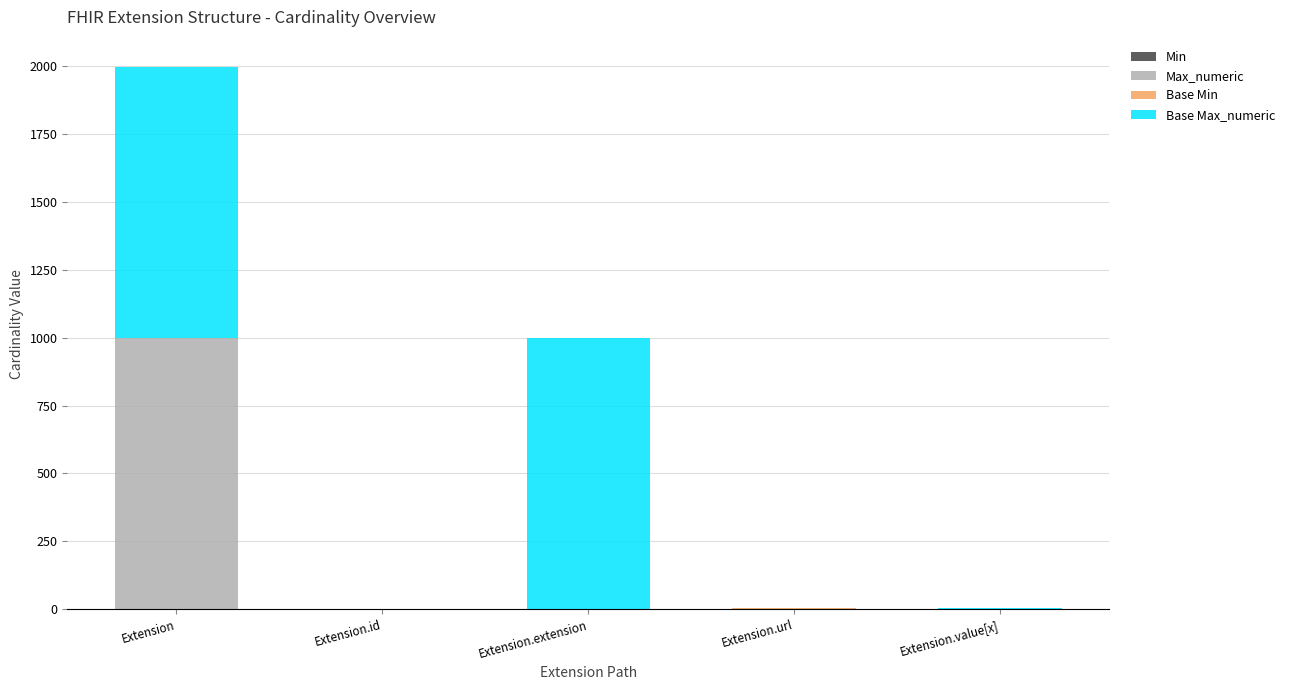

How many distinct data groups are displayed?

4